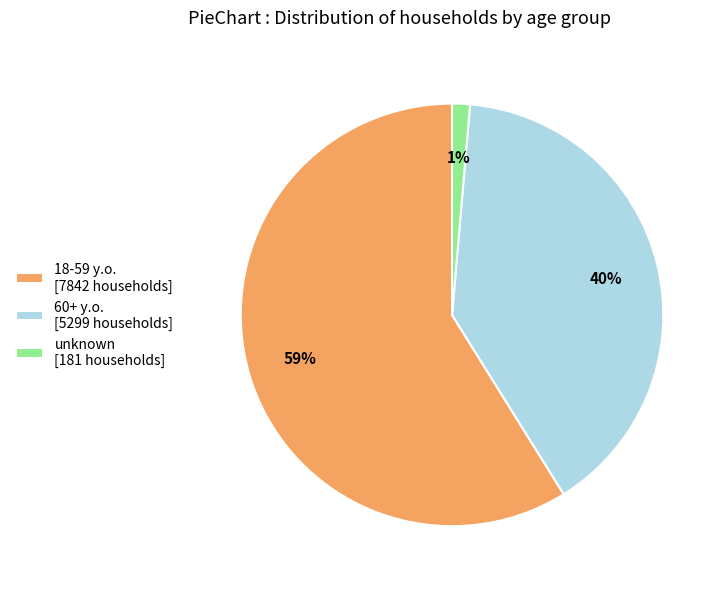

How many slices are in this pie chart?

3